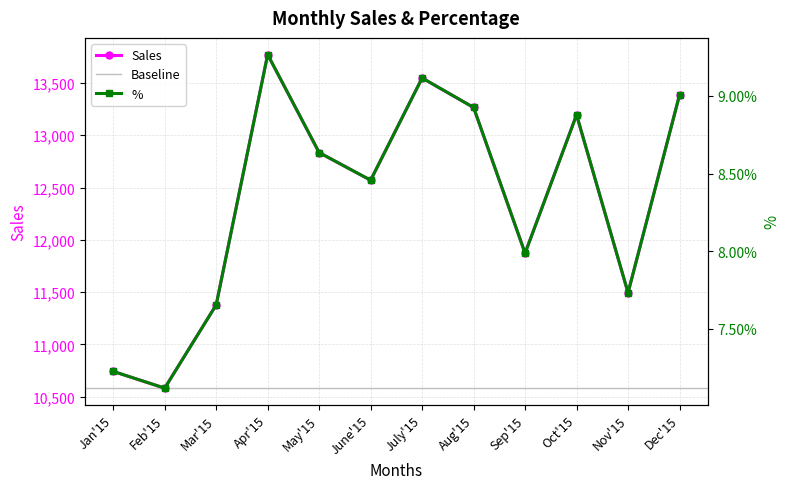

Where is Sales nearest to the value 12176?

Sep'15